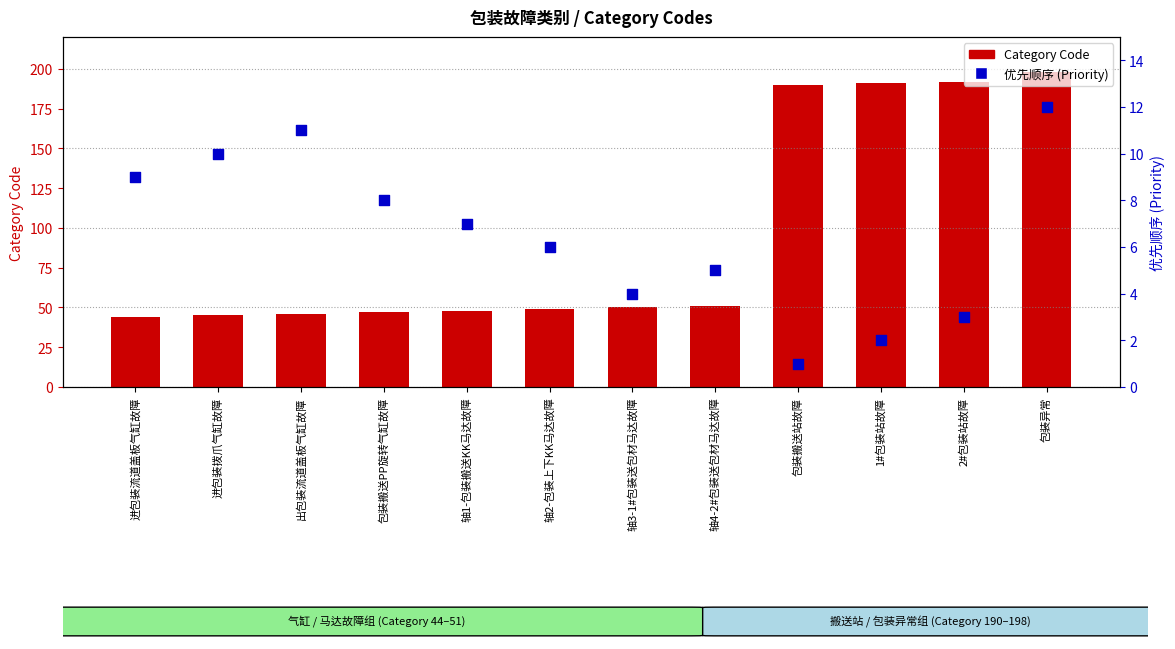

Which series has the largest total across all categories?

Category Code